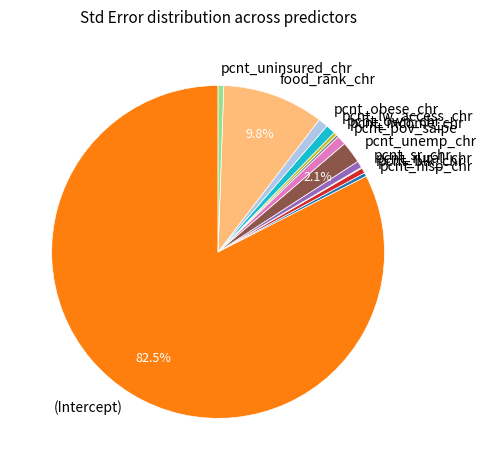

Do pcnt_obese_chr and pcnt_own_chr together represent more than half of the pie?

No